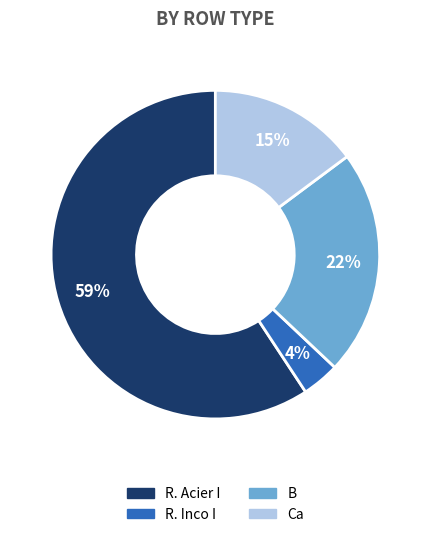

Which has a higher value, Ca or R. Acier I?

R. Acier I